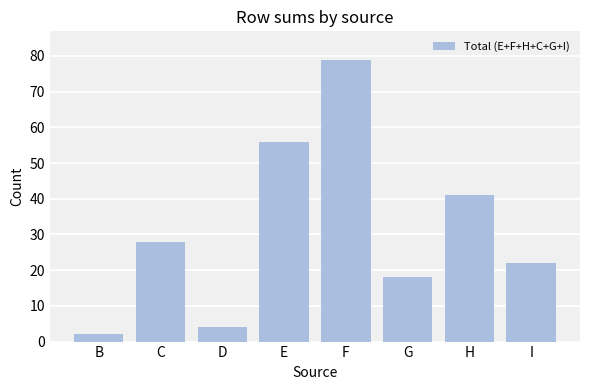

True or false: the data shows 28 at C.

True